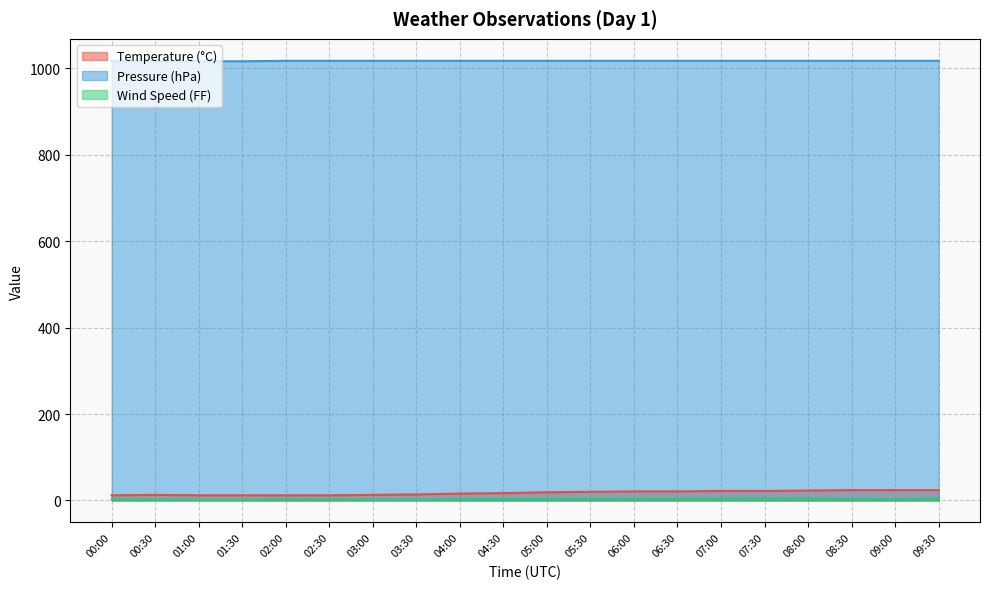

The Temperature (°C) series shows 20 at 05:30. True or false?

True